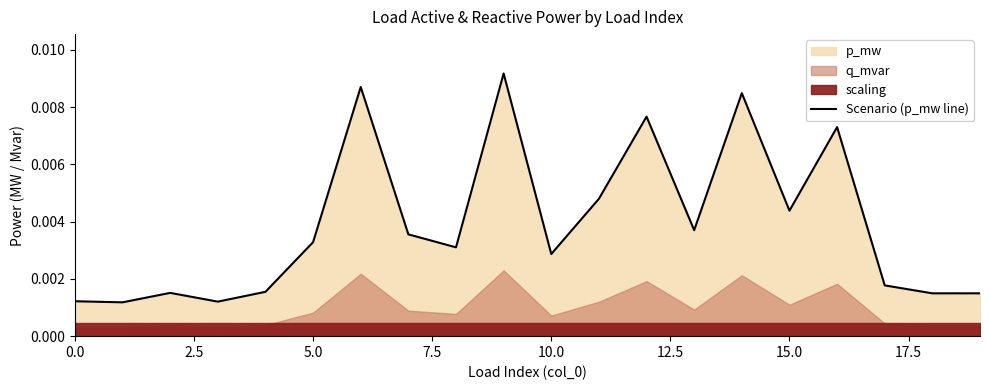

How many interior local peaks (higher than both neighbors) does the data have?

6